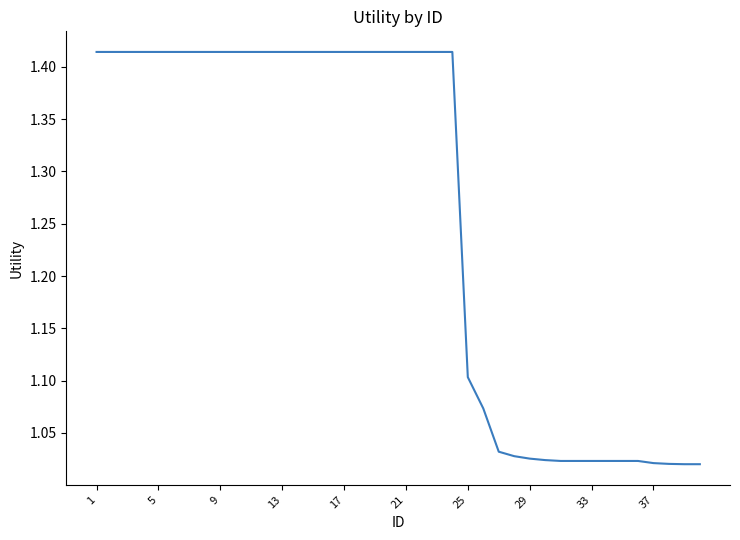

What is the difference between the maximum and minimum values?

0.4